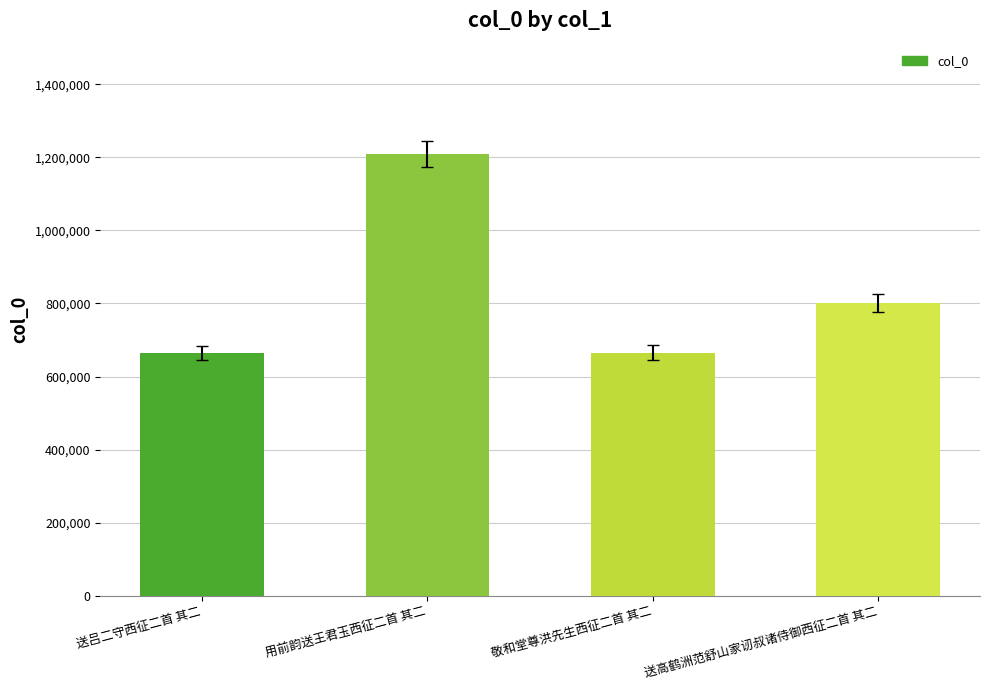

Count the number of data series in this chart.

1